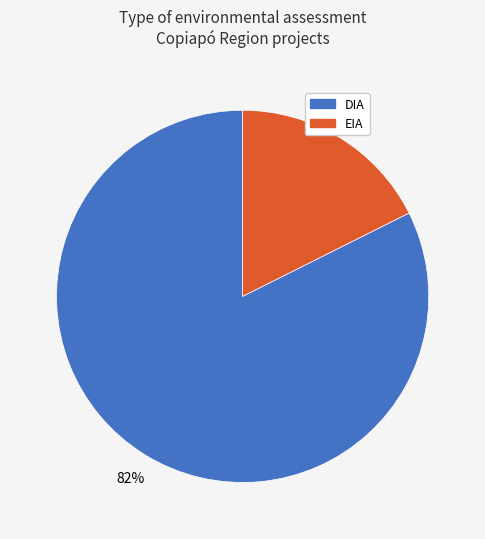

To the nearest percent, what percentage of the pie is DIA?

82%